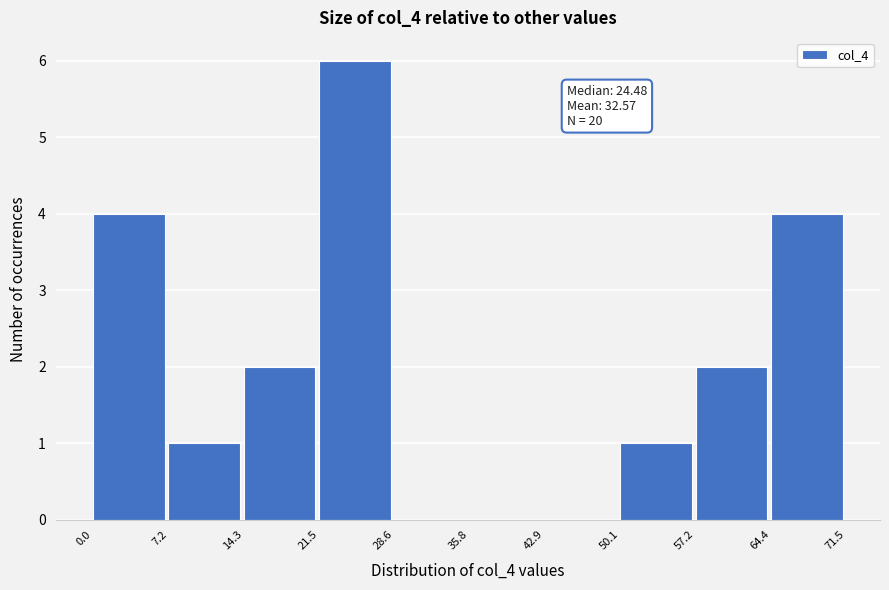

Which range on the x-axis has the tallest bar?

21.5 to 28.6